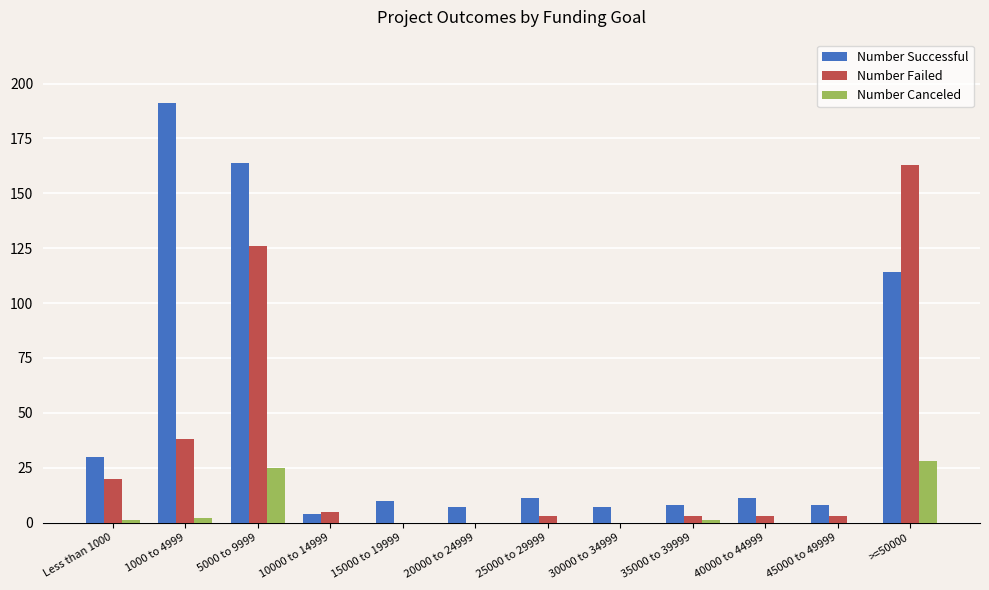

The Number Failed series shows 163 at >=50000. True or false?

True